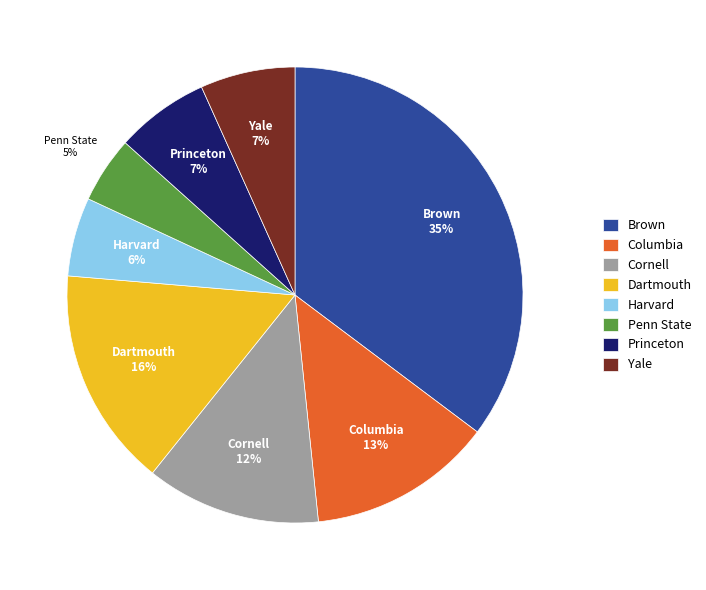

To the nearest percent, what is the average slice percentage?

12%